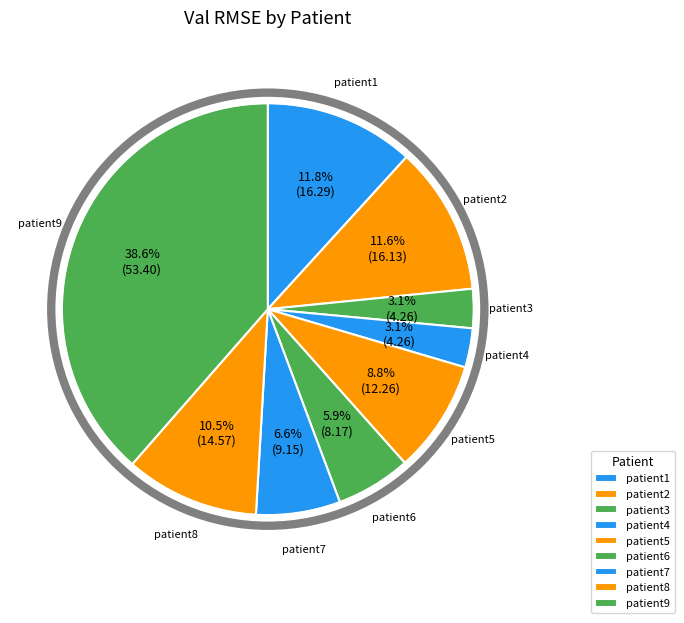

To the nearest percent, what is the combined percentage of patient2 and patient6?

18%